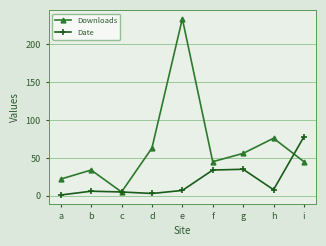

Is the value of Date at b greater than the value of Downloads at d?

No